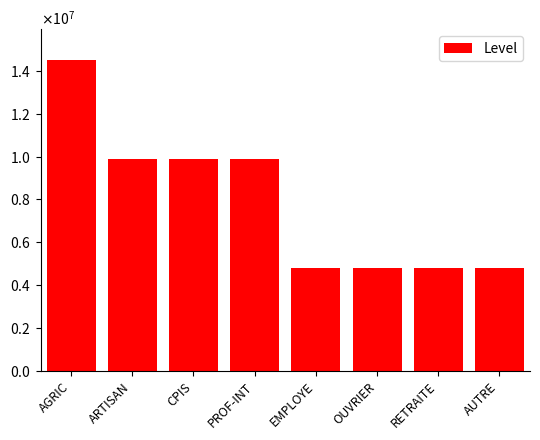

What is the label of the 6th bar from the left?

OUVRIER